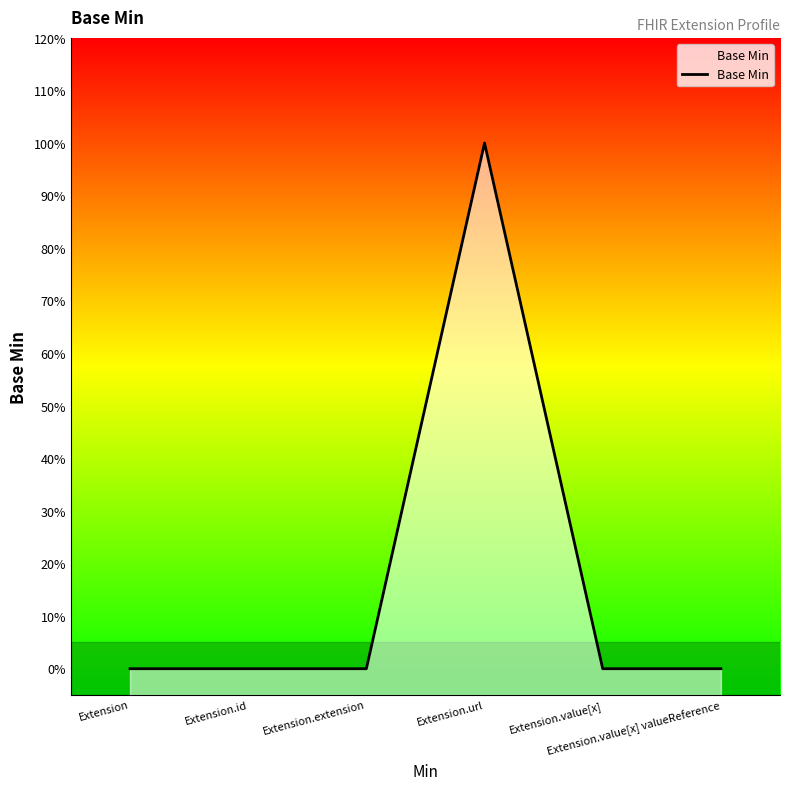

Reading right to left, list all the values displayed in this chart.

0	0	1	0	0	0